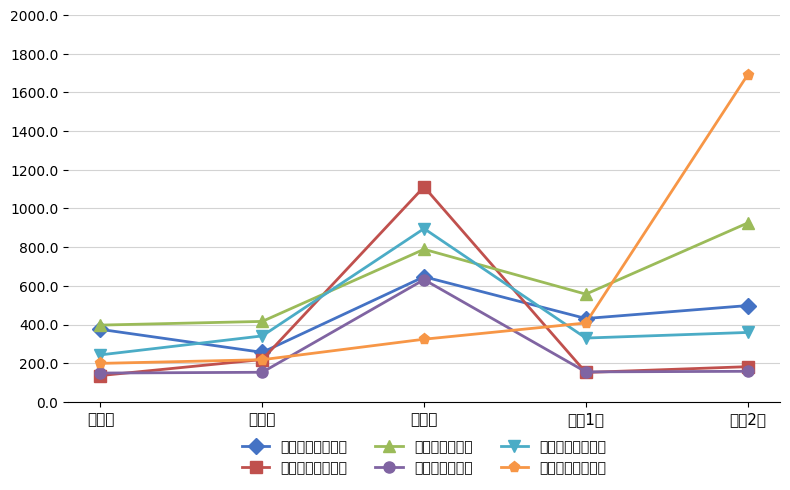

True or false: 국민중심당송창중 has a value of 896 at 홍도동.

True